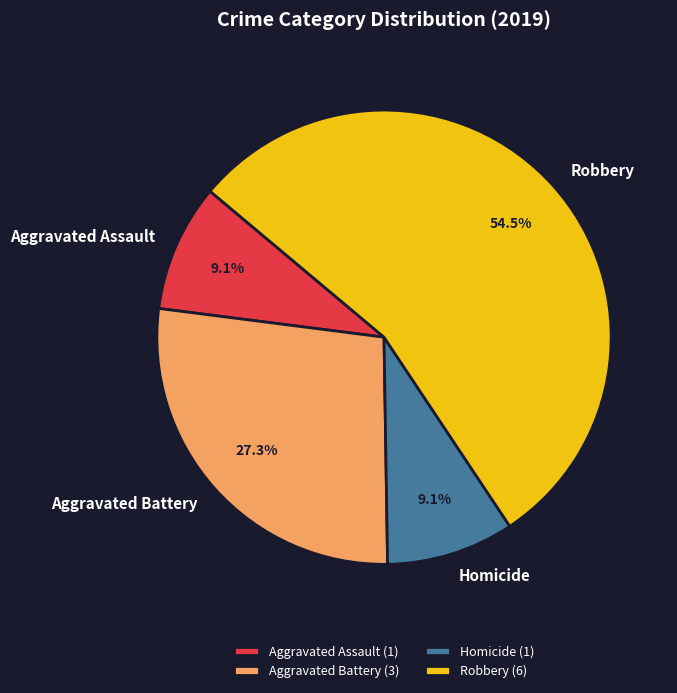

To the nearest percent, what is the combined percentage of Aggravated Battery and Robbery?

82%